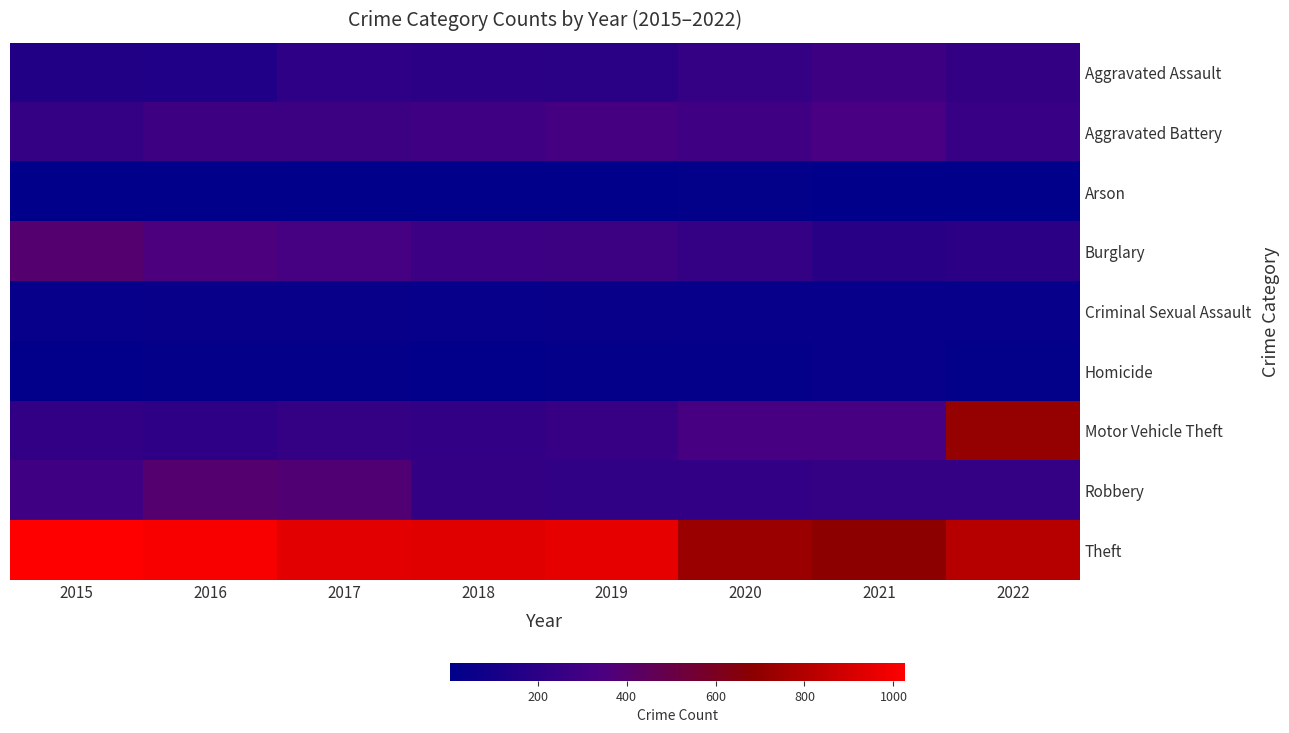

Reading right to left, what are all the values shown in this chart?

Aggravated Assault: 2022=238	2021=289	2020=242	2019=197	2018=204	2017=207	2016=154	2015=159
Aggravated Battery: 2022=261	2021=335	2020=293	2019=321	2018=297	2017=277	2016=288	2015=246
Arson: 2022=3	2021=14	2020=20	2019=8	2018=9	2017=9	2016=13	2015=11
Burglary: 2022=203	2021=183	2020=243	2019=281	2018=273	2017=326	2016=352	2015=392
Criminal Sexual Assault: 2022=39	2021=33	2020=36	2019=50	2018=40	2017=47	2016=43	2015=34
Homicide: 2022=22	2021=37	2020=24	2019=27	2018=15	2017=24	2016=29	2015=17
Motor Vehicle Theft: 2022=718	2021=329	2020=327	2019=258	2018=231	2017=243	2016=218	2015=228
Robbery: 2022=245	2021=243	2020=233	2019=224	2018=236	2017=381	2016=394	2015=296
Theft: 2022=811	2021=691	2020=734	2019=954	2018=938	2017=939	2016=1007	2015=1026